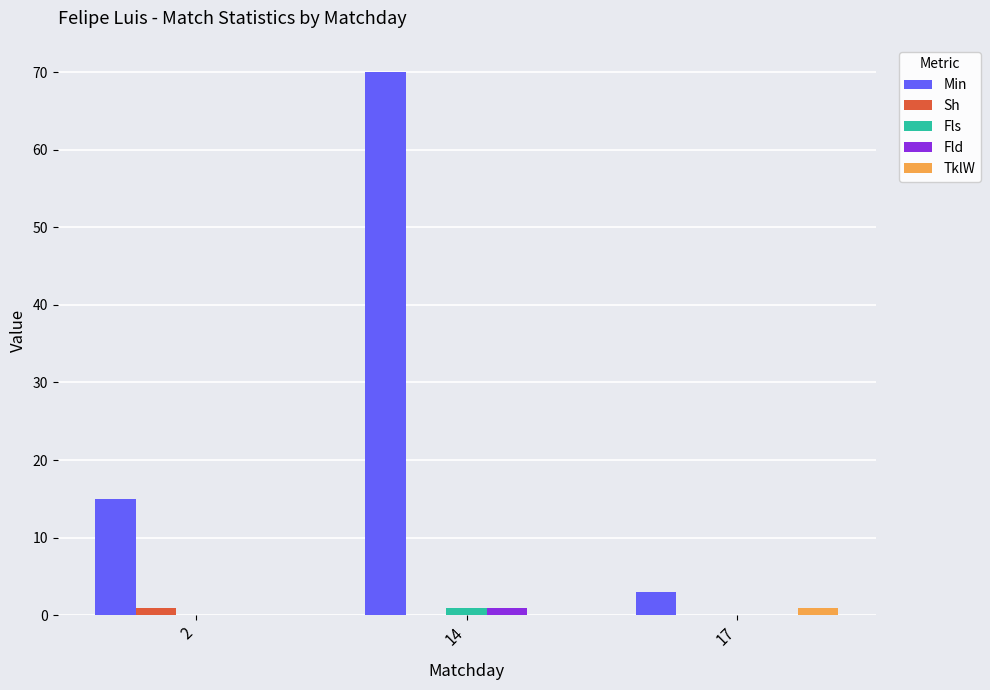

True or false: Fld has a value of 0 at 17.

True